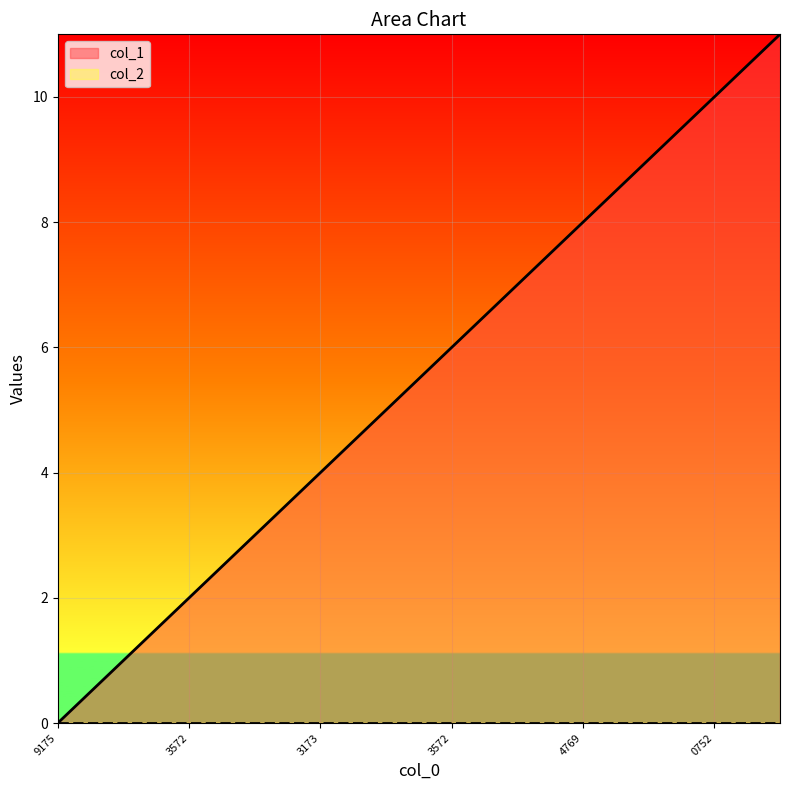

Does the chart display data point markers on the line(s)?

No